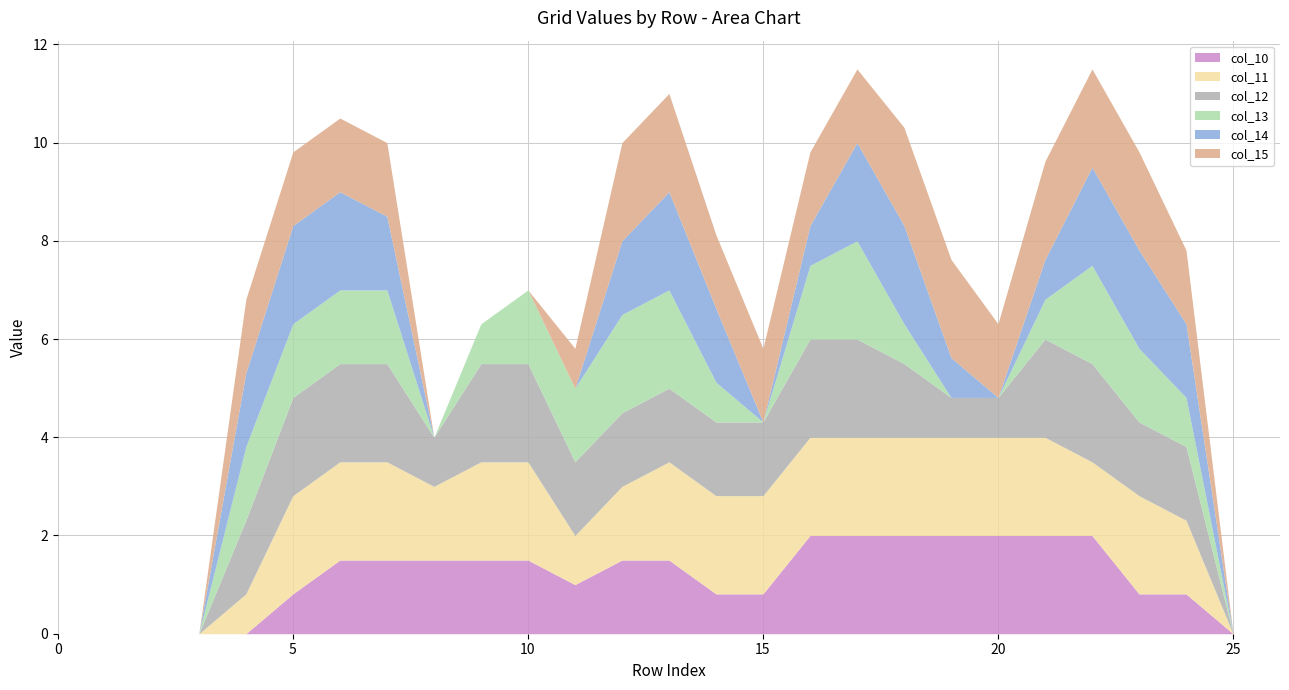

At which label does col_15 first exceed 1?

4